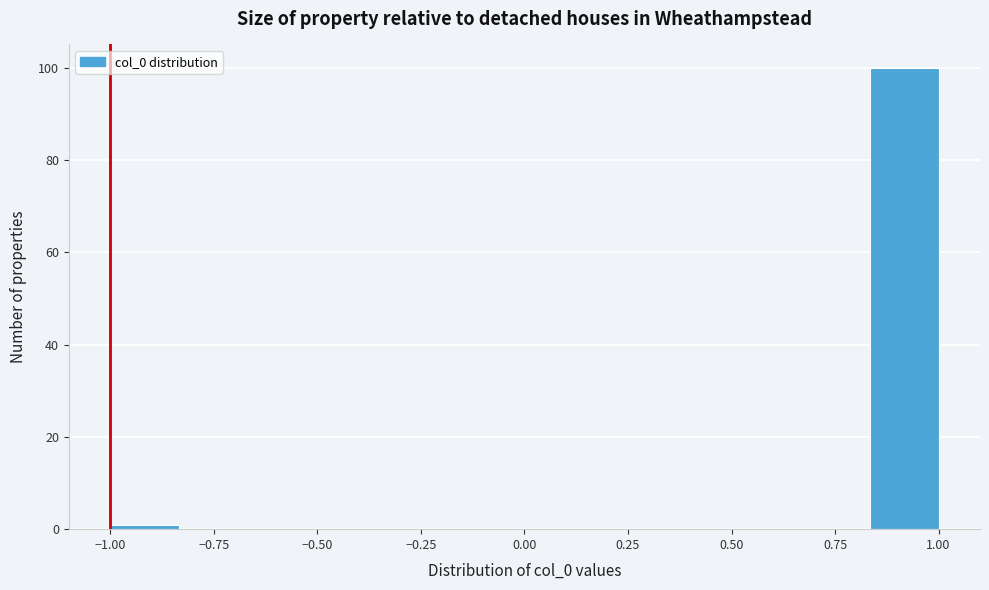

Around what value on the x-axis is the tallest bar? Give the approximate position of its centre, as read against the axis.

0.90